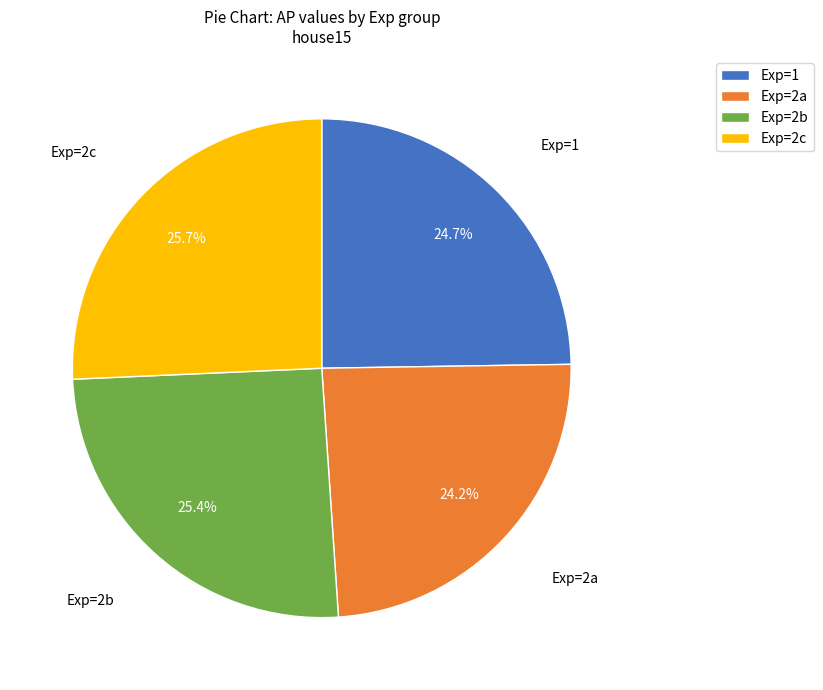

How many slices are in this pie chart?

4